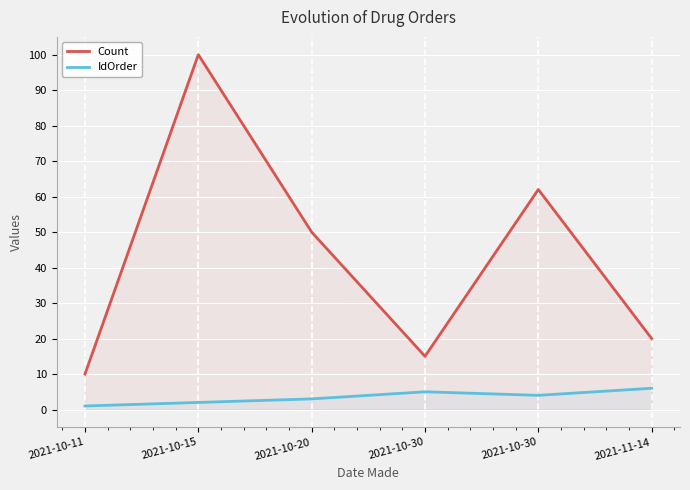

What is the value of the IdOrder point at the 6th from the left?

6